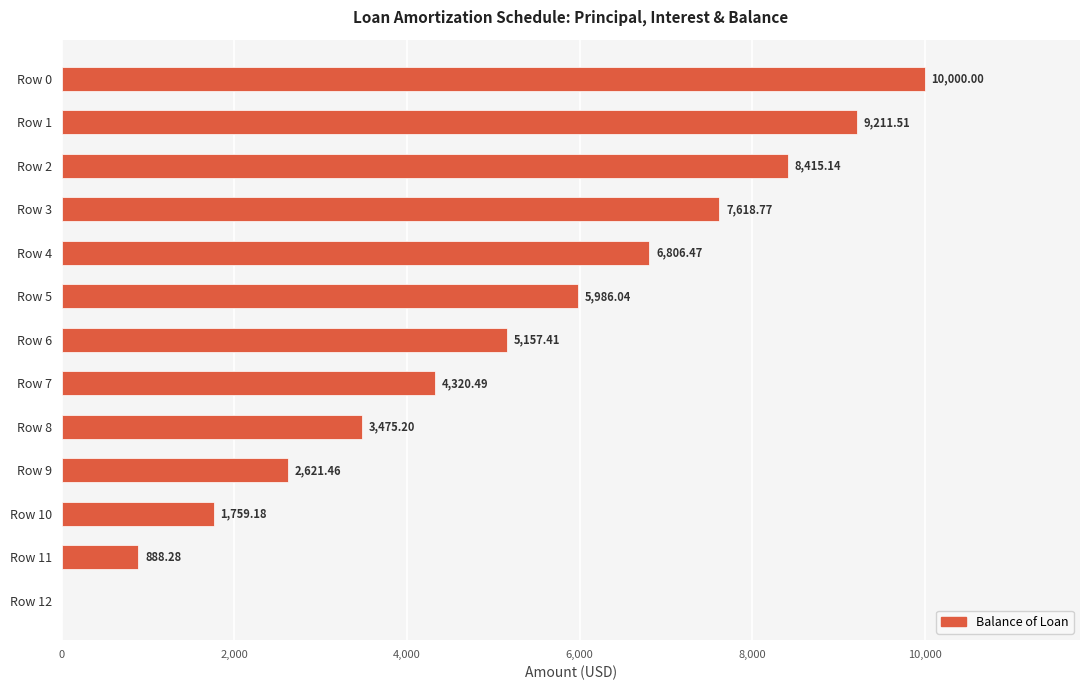

What is the maximum value shown in the chart?

10000.0